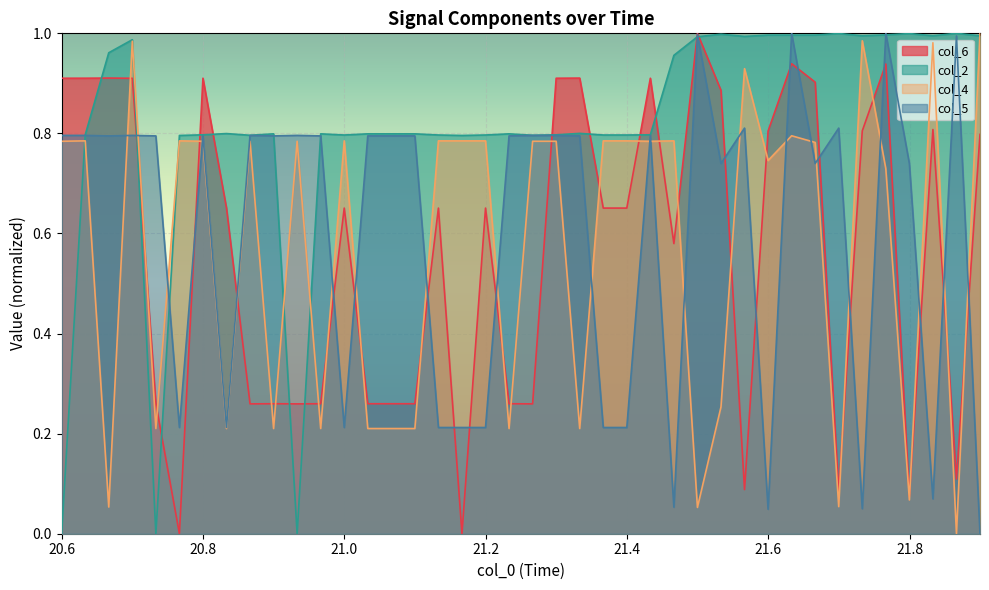

At which category does the chart reach its minimum across all series?

20.76646